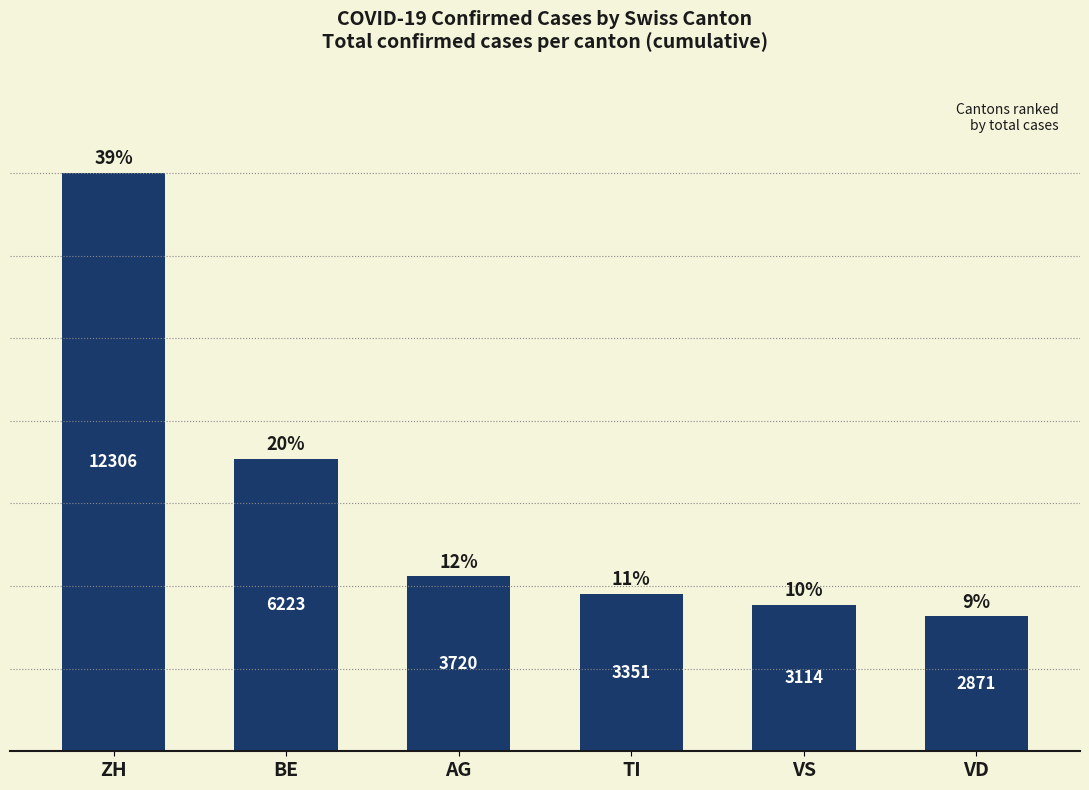

Is it true that the value at ZH is 4045?

False